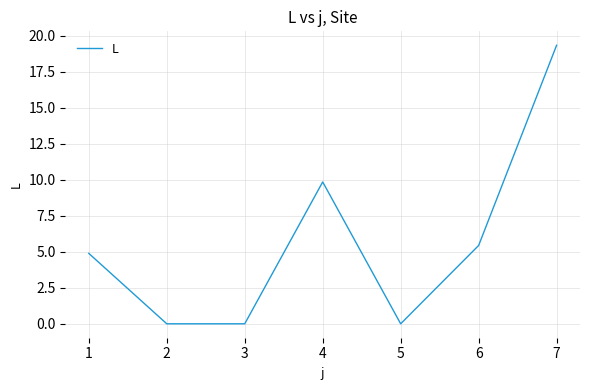

Does the chart display data point markers on the line(s)?

No